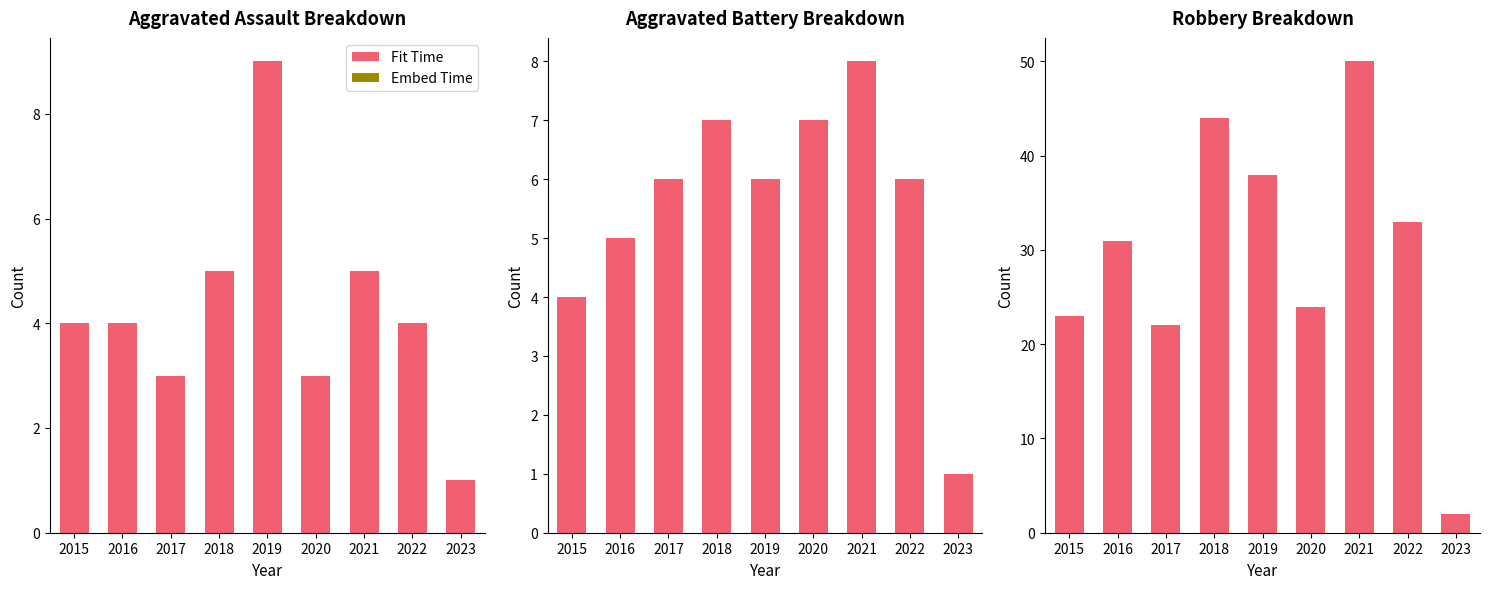

What is the difference between the highest and lowest values at 2015?

23